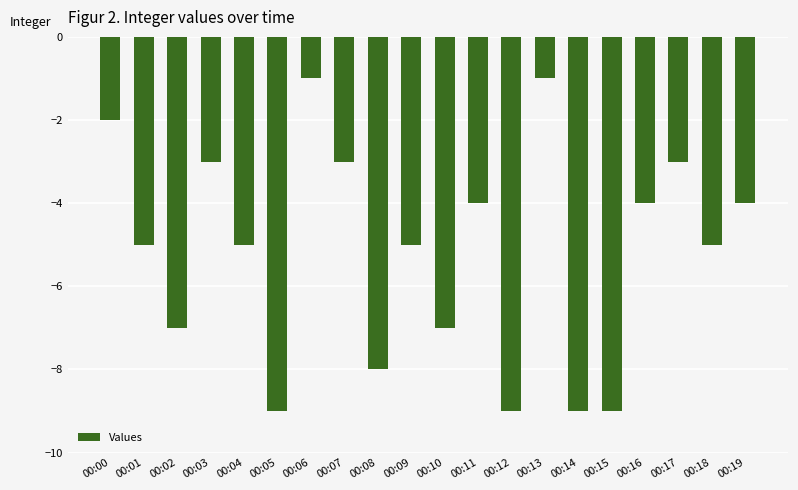

What is the change in value from 00:08 to 00:09?

+3